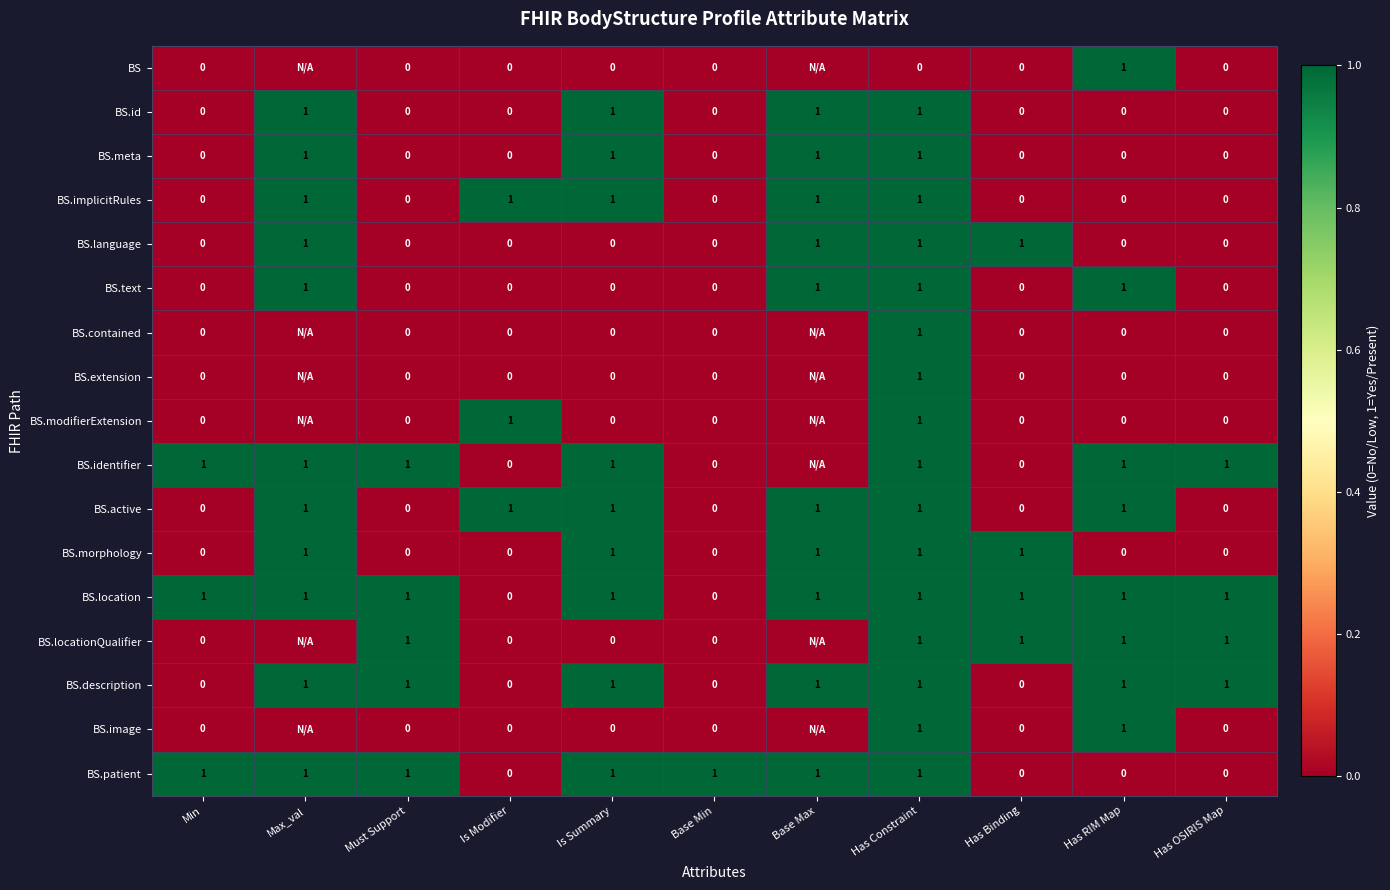

Count the BS.text values in the range 0 to 1.

11